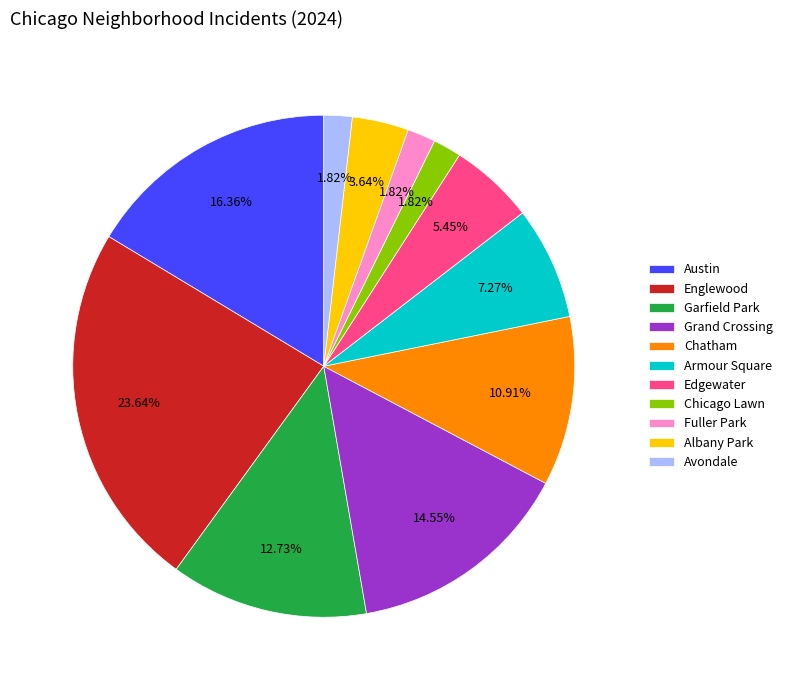

To the nearest percent, what is the difference between the largest and smallest slice percentages?

22%